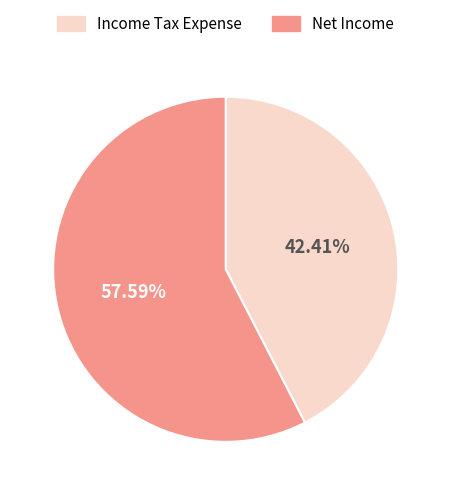

Count the number of slices in the pie.

2